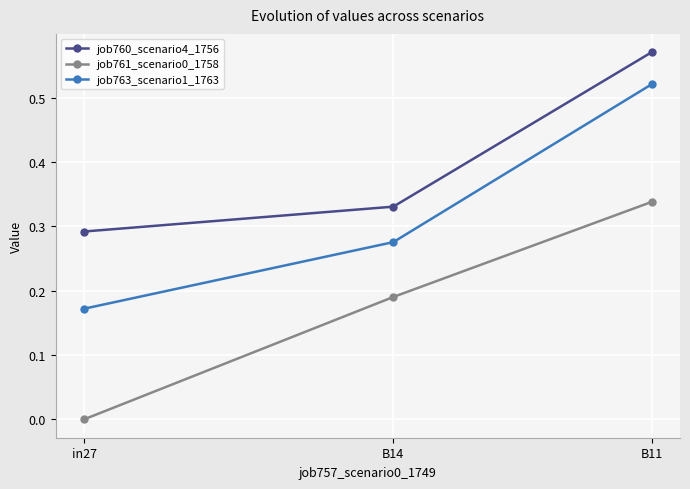

How many lines are shown in the chart?

3